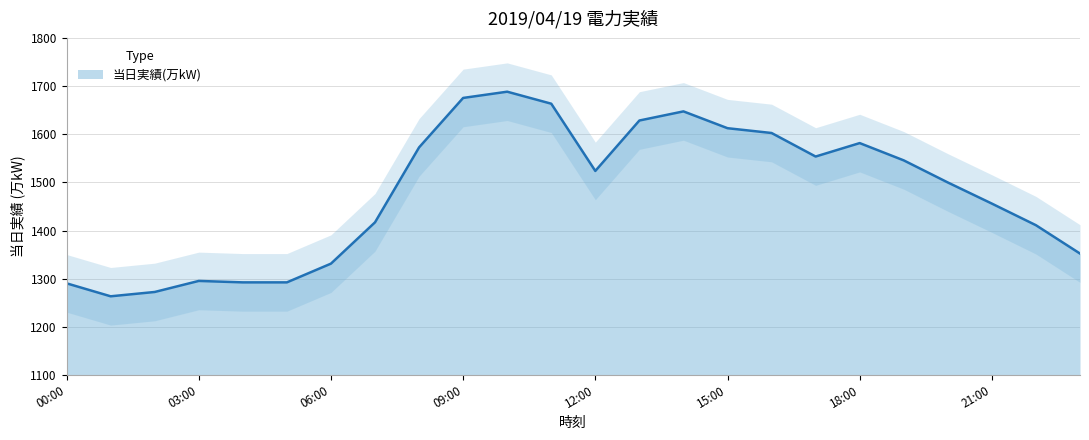

How many lines are shown in the chart?

1